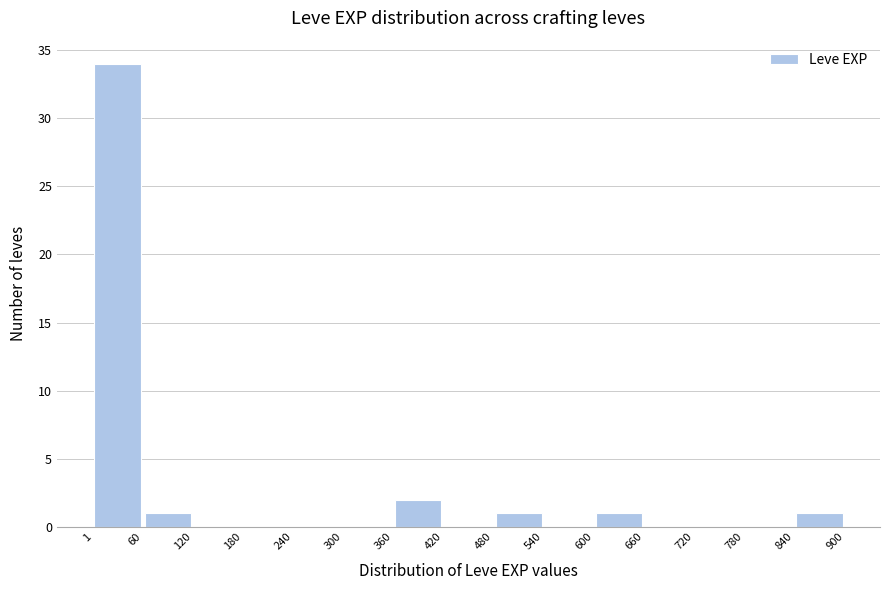

Reading left to right, transcribe this chart: for each bar, give the range it covers on the x-axis and its height. The values are not printed on the chart, so give them approximately, as read against the axis.

1 to 60: 34
60 to 120: 1
120 to 180: 0
180 to 240: 0
240 to 300: 0
300 to 360: 0
360 to 420: 2
420 to 480: 0
480 to 540: 1
540 to 600: 0
600 to 660: 1
660 to 720: 0
720 to 780: 0
780 to 840: 0
840 to 900: 1